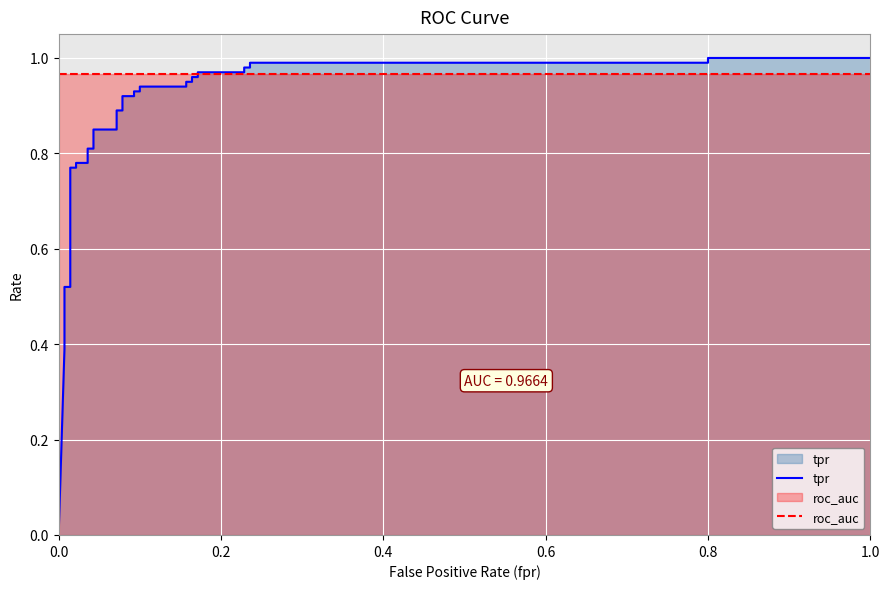

Which series ends up on top after the final intersection of roc_auc and tpr?

tpr